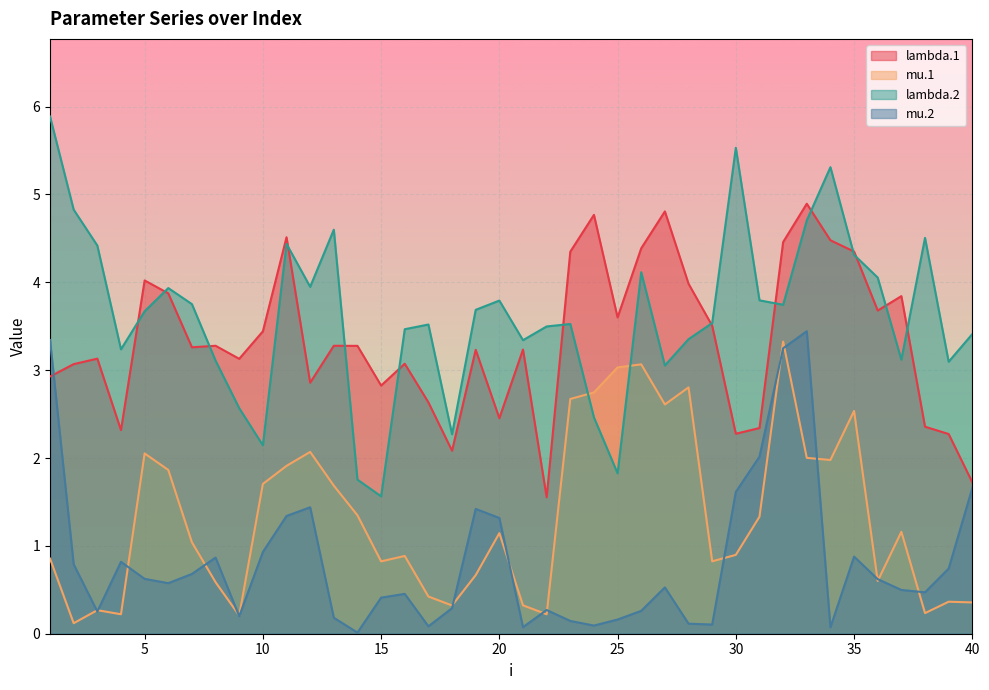

How many data points in lambda.2 are less than 3?

7